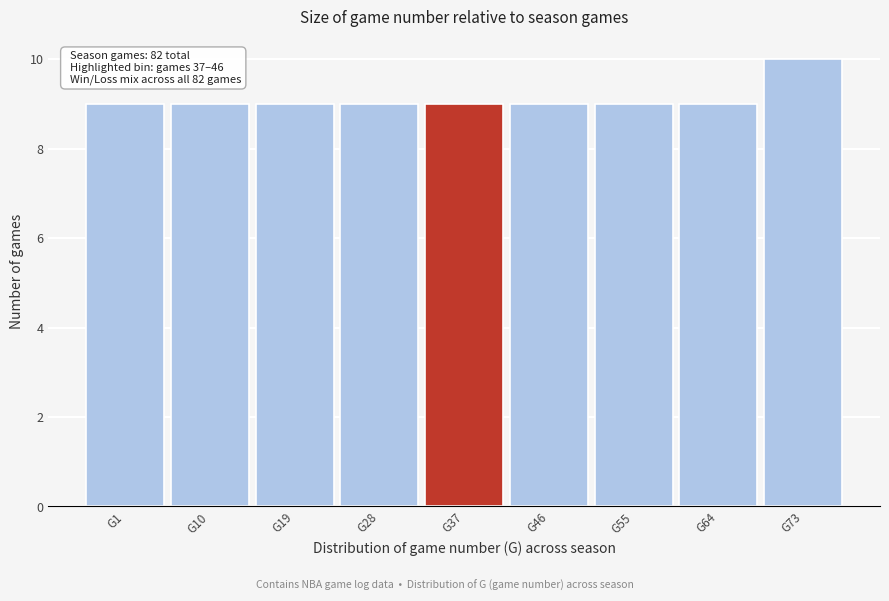

Reading left to right, list all the values displayed in this chart.

G1=9	G10=9	G19=9	G28=9	G37=9	G46=9	G55=9	G64=9	G73=10